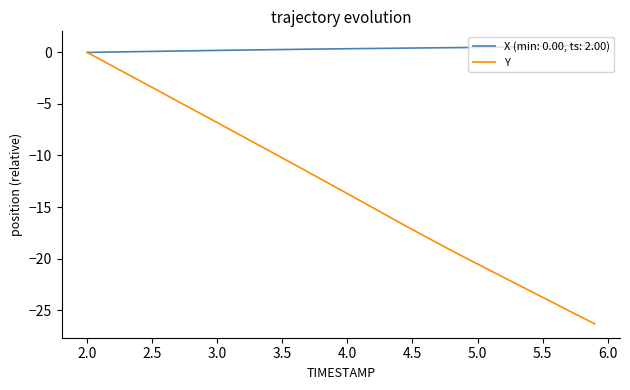

What is the maximum value for X (min: 0.00, ts: 2.00)?

0.7